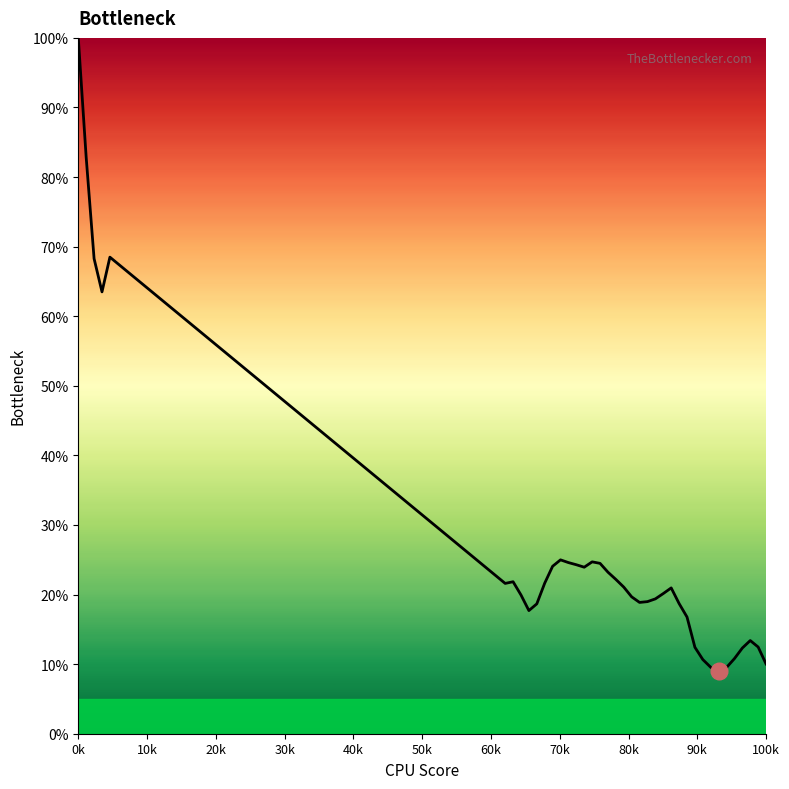

Is this an area chart (filled region under the line)?

Yes